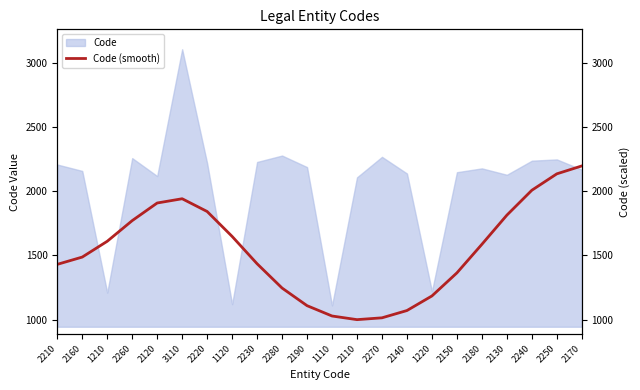

What is the difference between the second highest and minimum values?

1138.3